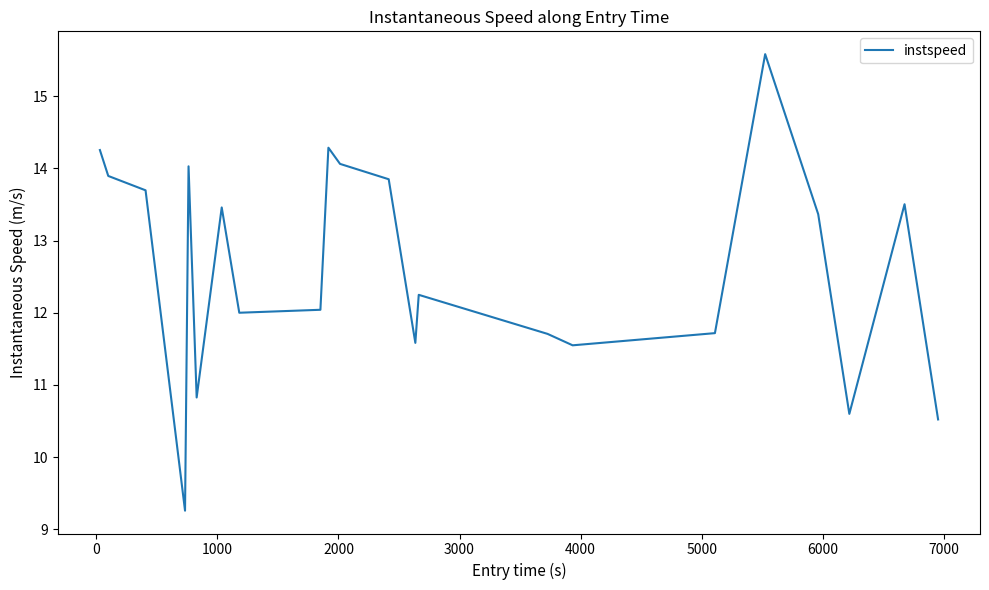

What is the maximum value shown in the chart?

15.6